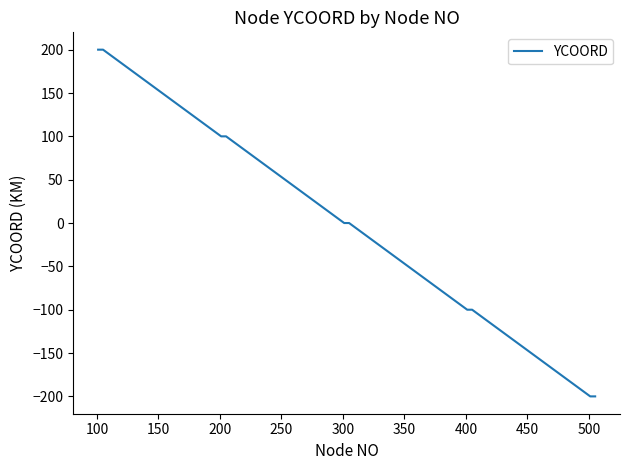

What is the difference between the maximum and minimum values?

400